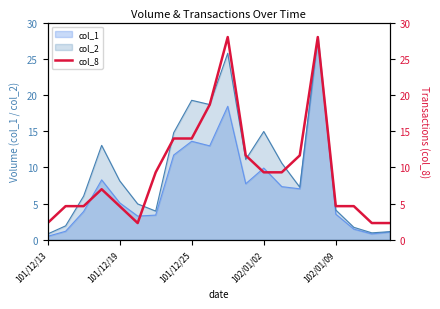

The col_2 series shows 8.2 at 101/12/19. True or false?

True